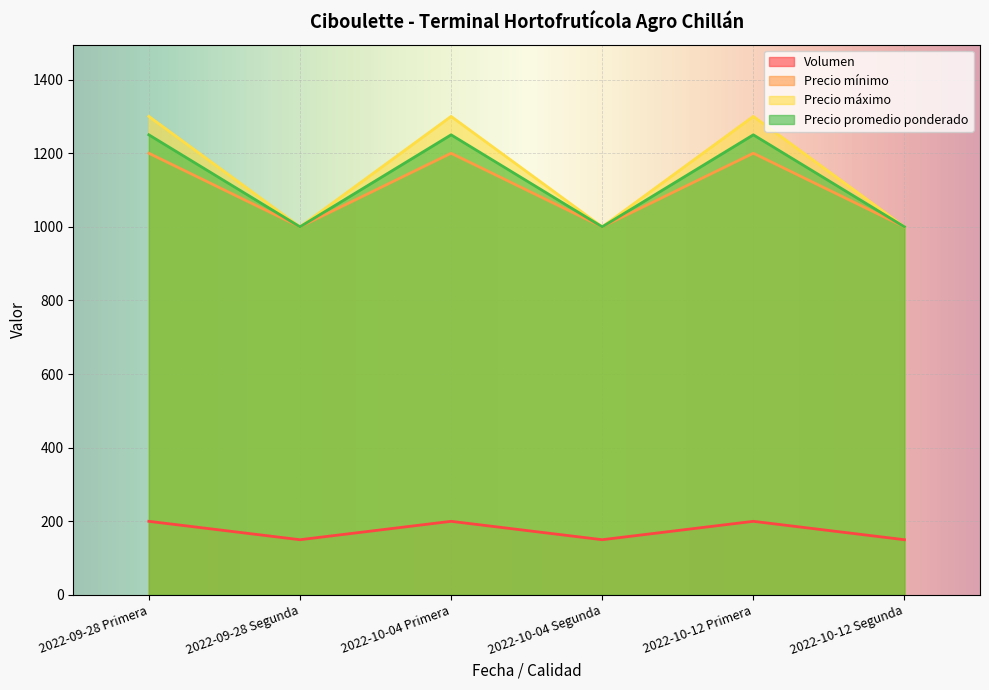

Does the chart display data point markers on the line(s)?

No